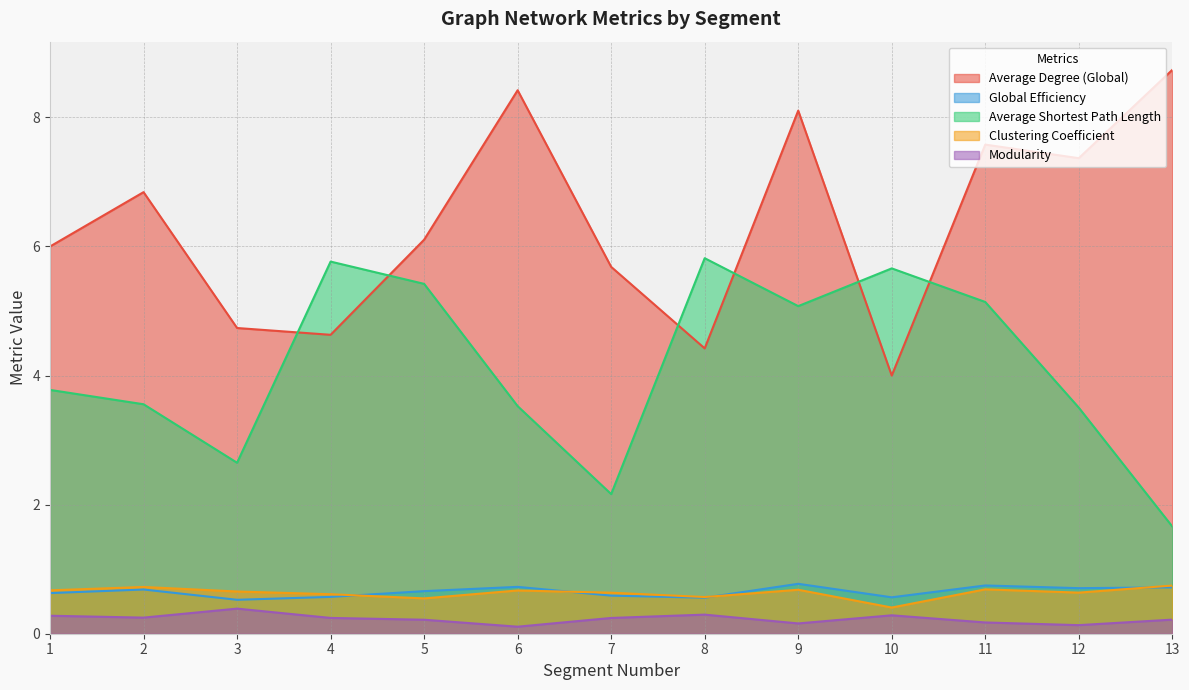

Where is the first local maximum for Average Degree (Global)?

2